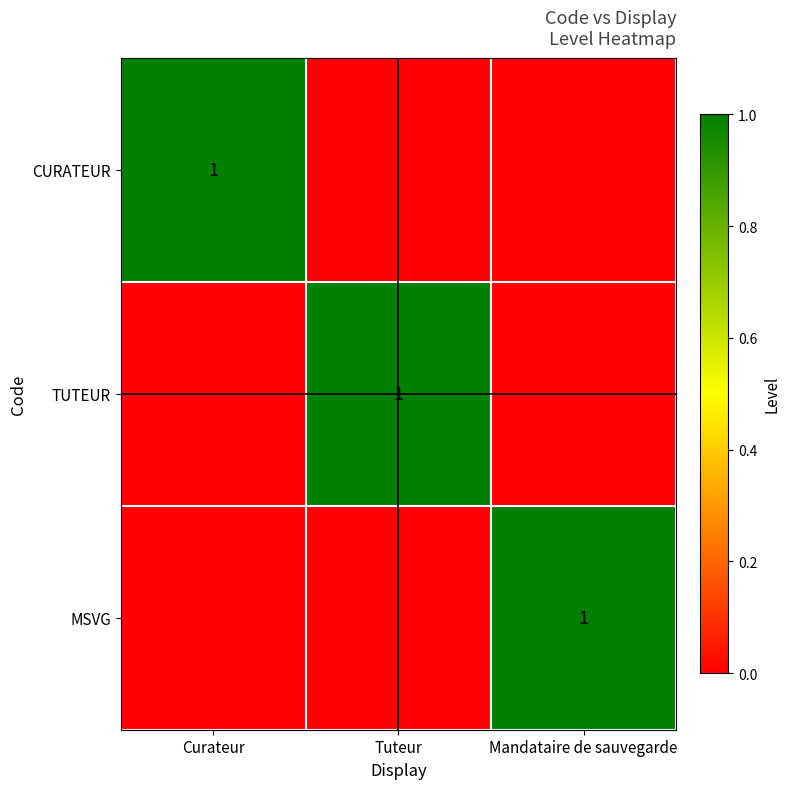

True or false: TUTEUR has a value of 2 at Tuteur.

False